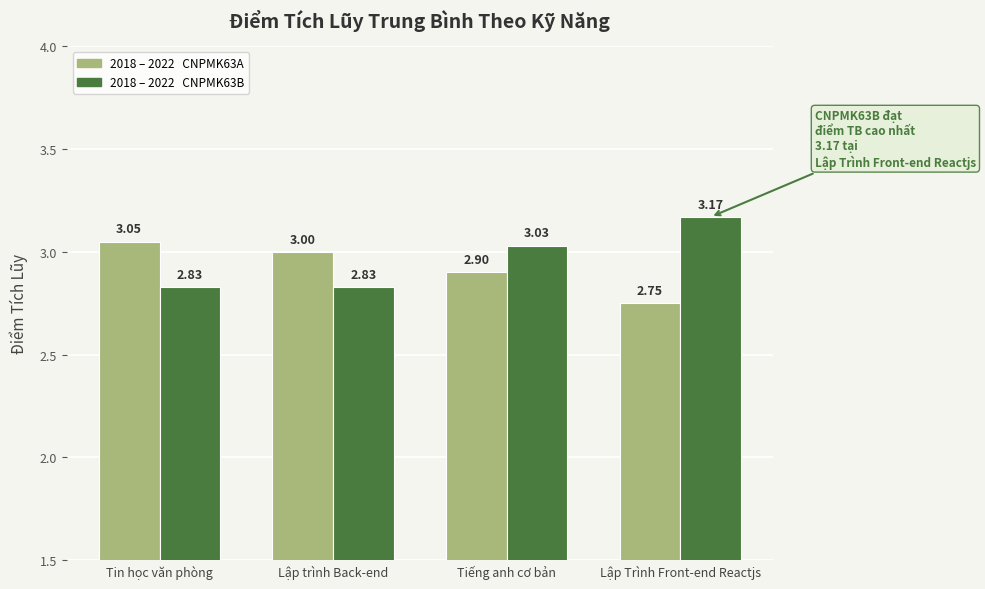

At which category is the sum across all series the highest?

Tiếng anh cơ bản